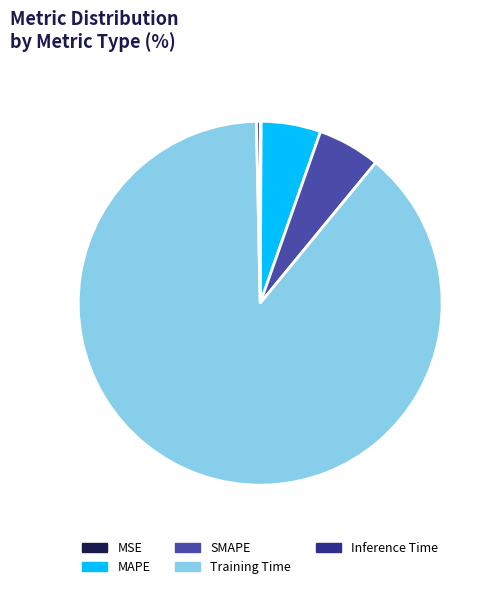

Which slice is the largest?

Training Time